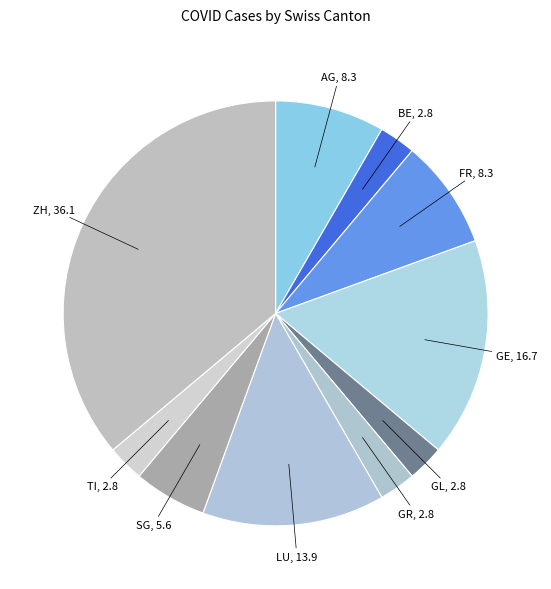

Does any single category account for the majority?

No